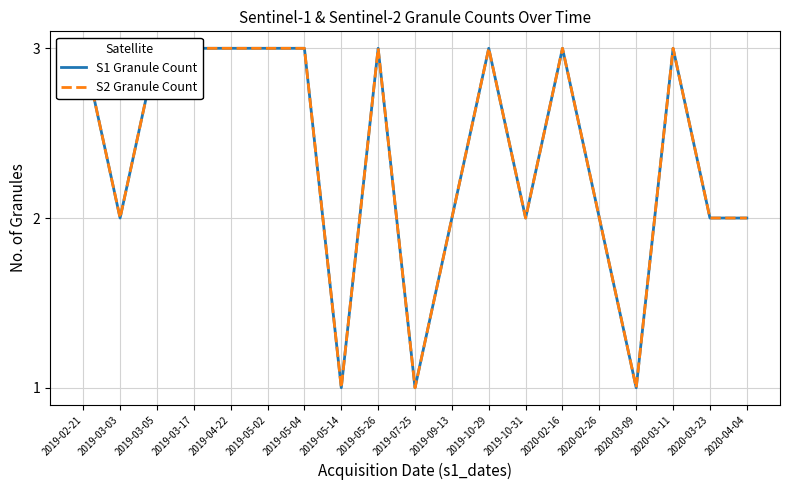

At which category does S2 Granule Count reach its first local peak?

2019-05-26